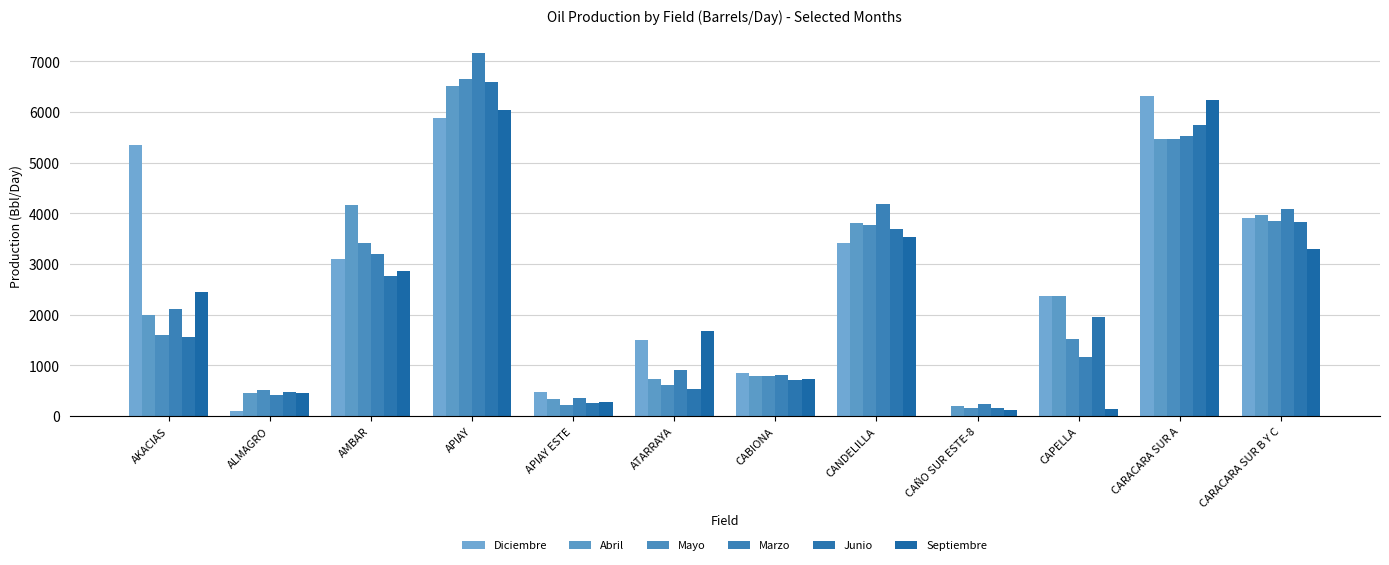

Where does the Septiembre series first go above 2448?

AKACIAS